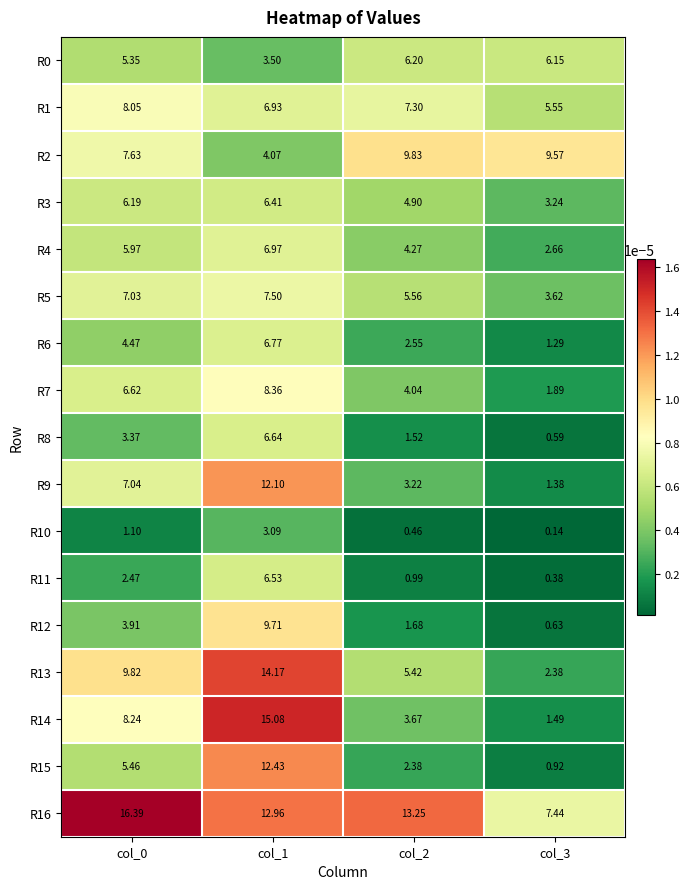

Count the number of categories in the chart.

4